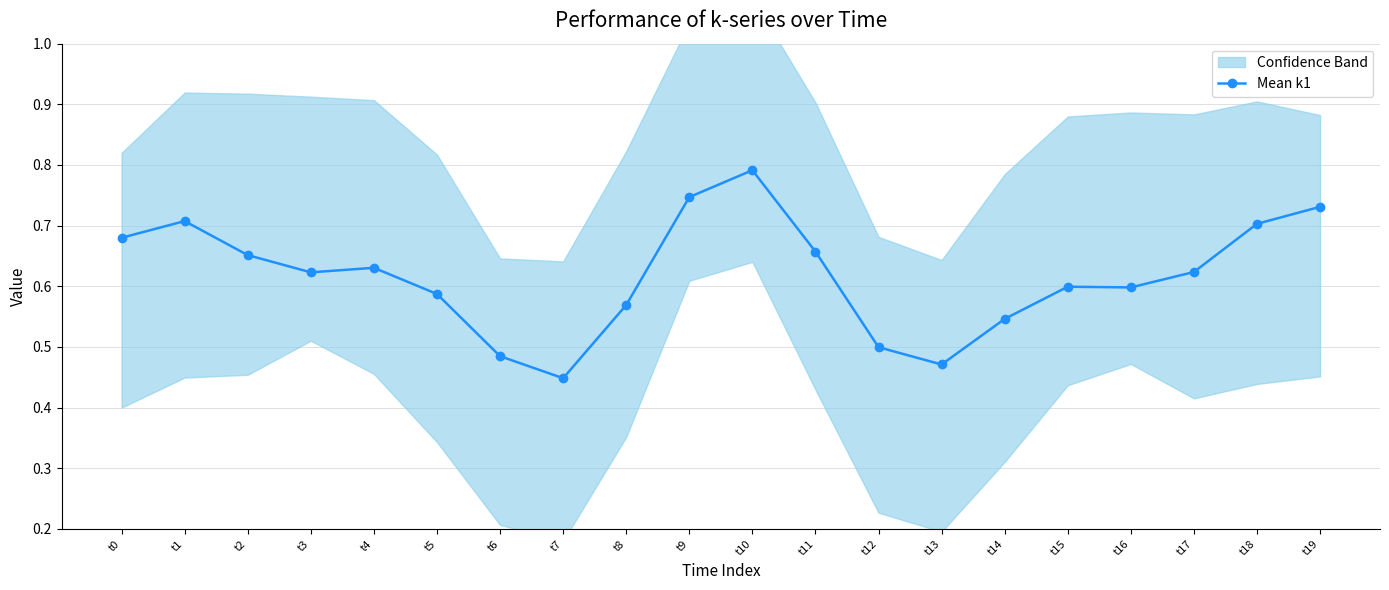

Between t10 and t13, which is larger?

t10